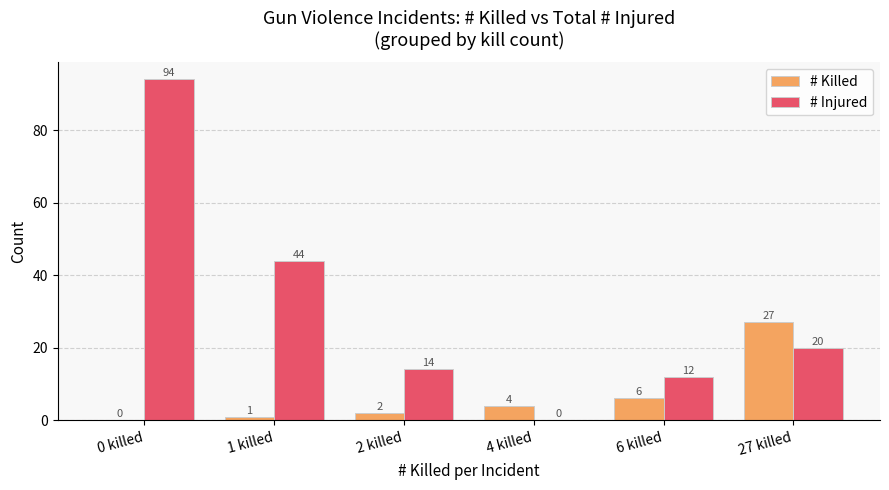

Which series has the largest total across all categories?

# Injured